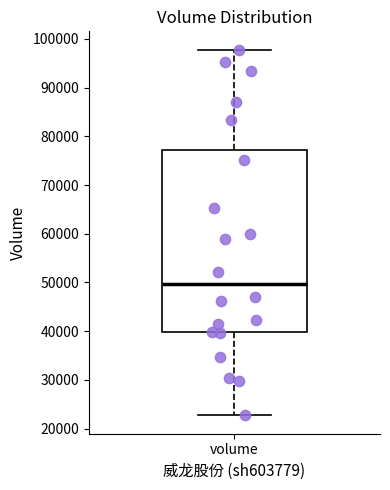

Transcribe this box plot: give where the median line is, the range the box spans, and where the two whiskers end, as read against the y-axis. The values are not printed on the chart, so give them approximately, as read against the axis.

median 50000, box 40000 to 77000, whiskers 23000 to 98000